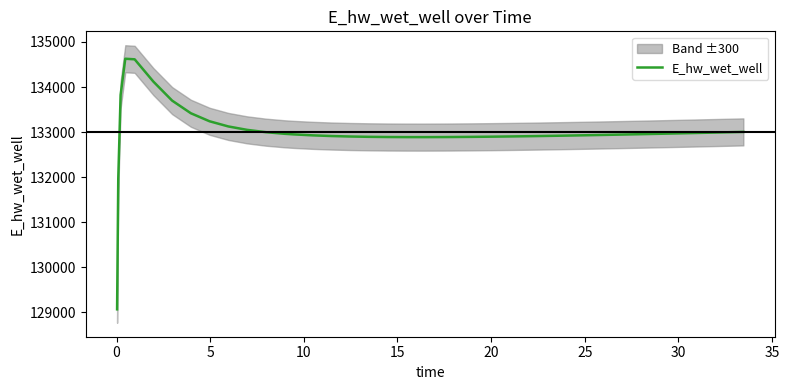

True or false: the data shows 132904.2 at 25.

True